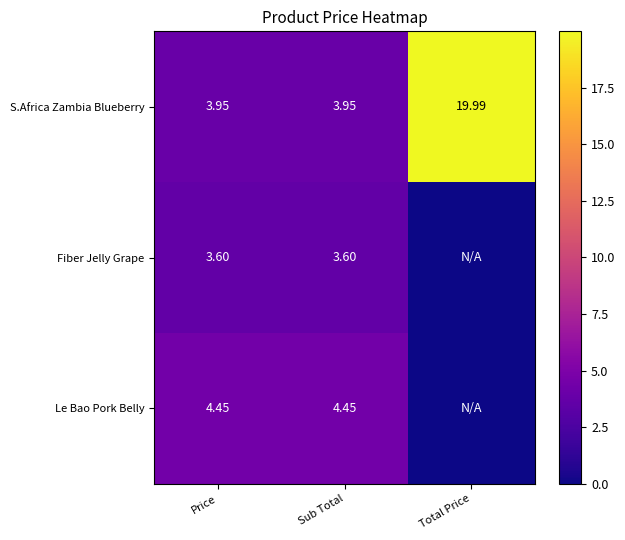

Rank the series at Total Price from highest to lowest value.

S.Africa Zambia Blueberry, Fiber Jelly Grape, Le Bao Pork Belly